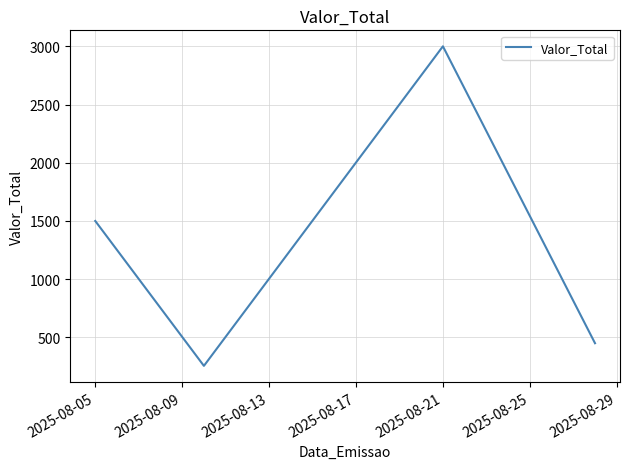

What is the greatest value displayed?

3000.0